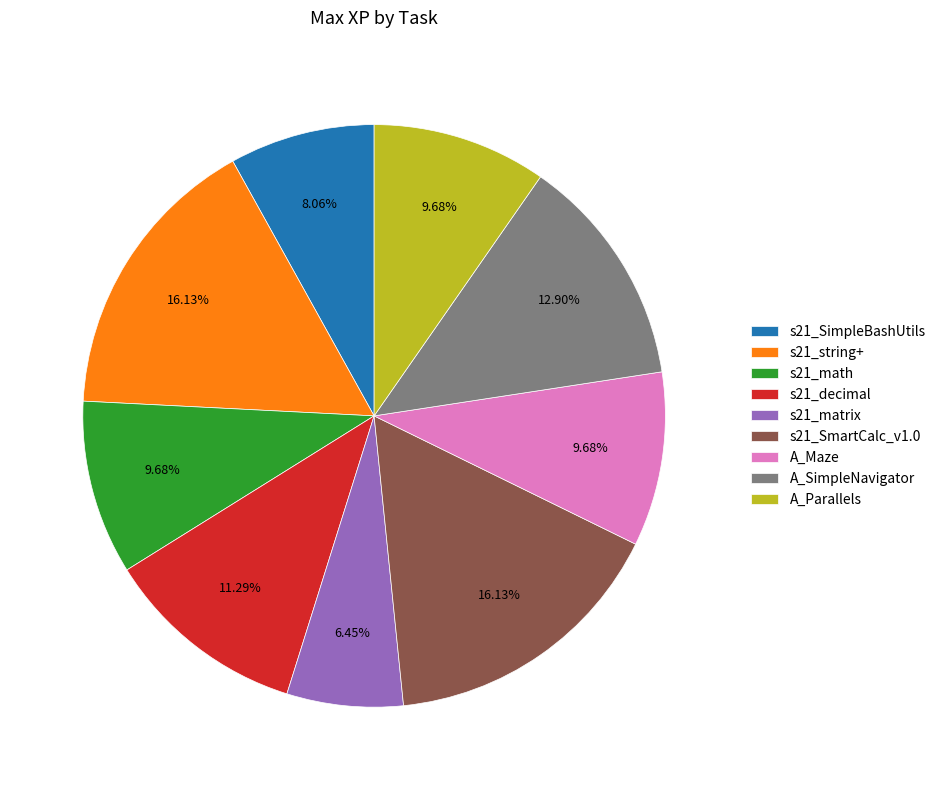

What portion of the pie excludes A_Parallels?

90.3%